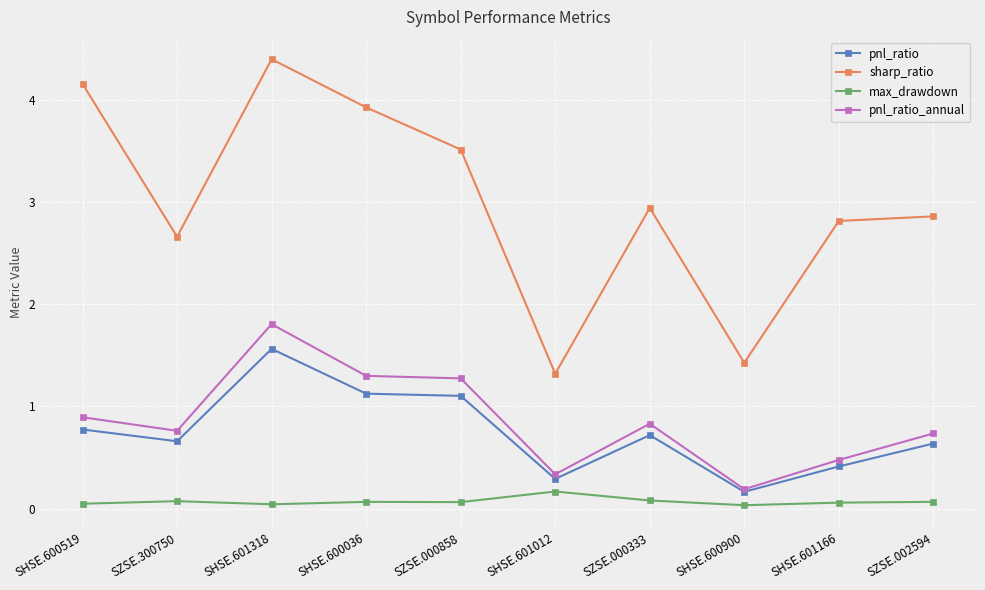

Does the chart display data point markers on the line(s)?

Yes